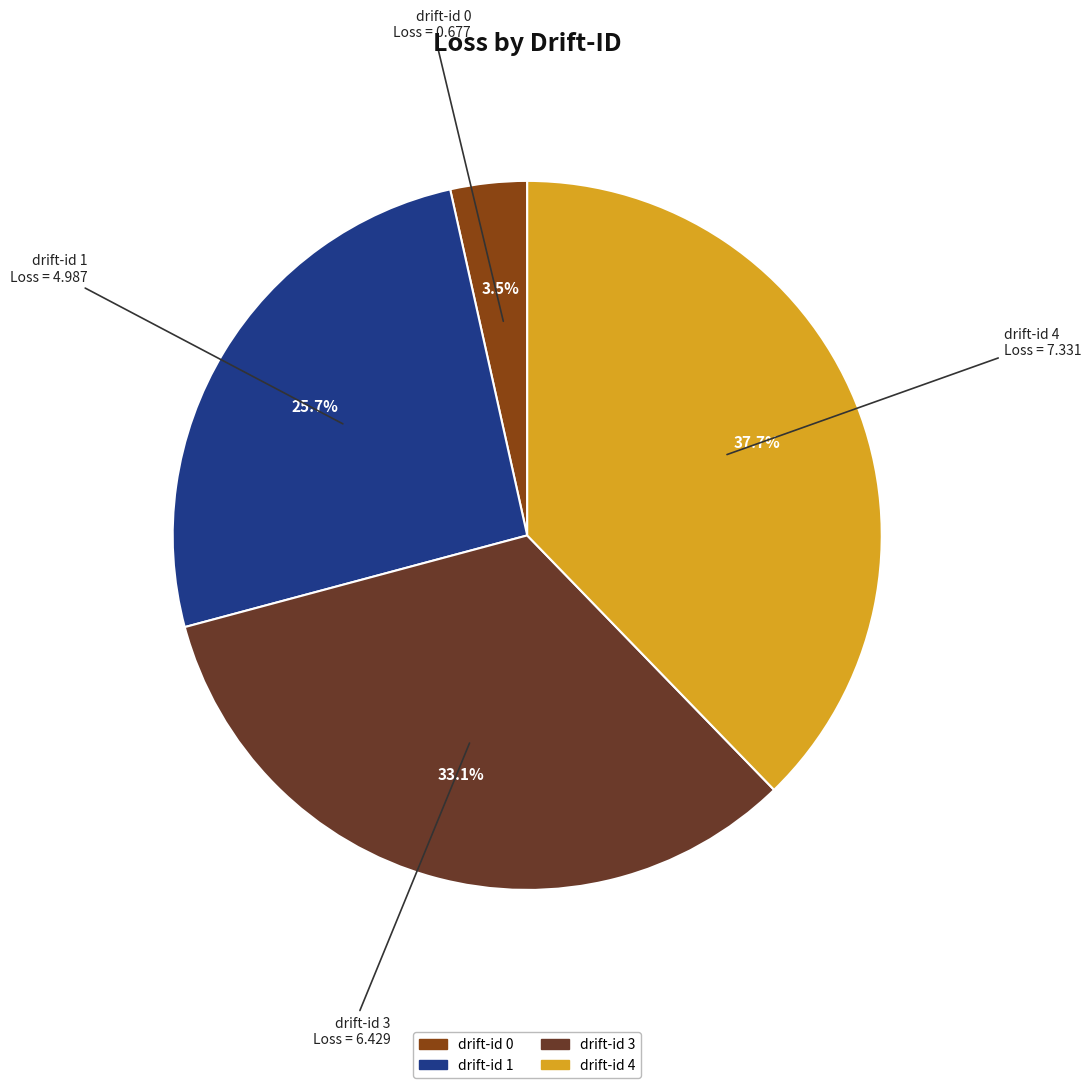

Is there any slice that represents more than half of the pie?

No